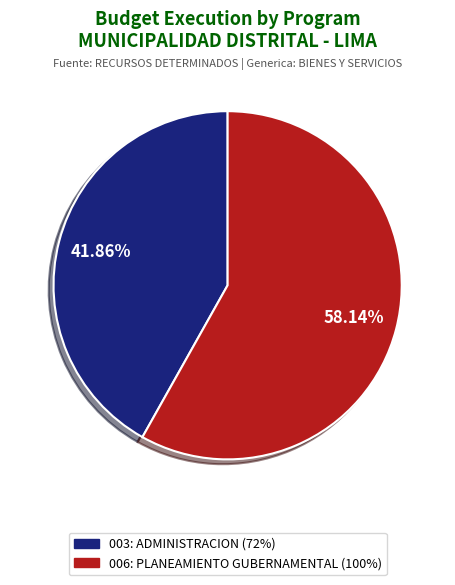

Is the sum of 006: PLANEAMIENTO GUBERNAMENTAL and 003: ADMINISTRACION greater than half?

Yes